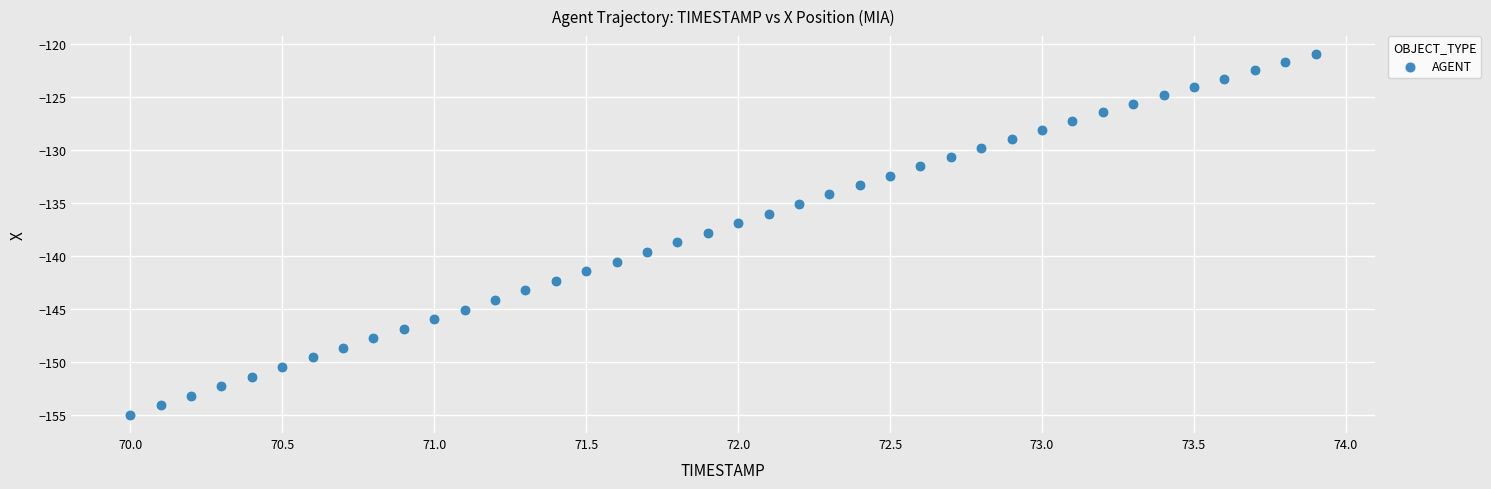

What is the range of X values (max minus min)?

3.9